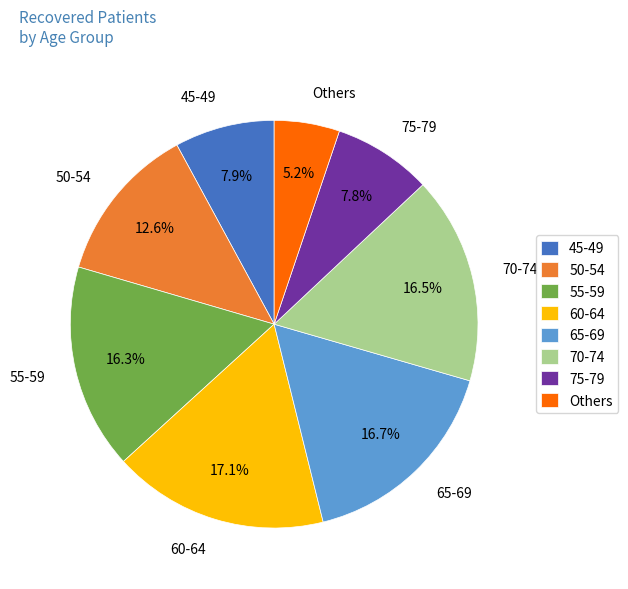

Is there any slice that represents more than half of the pie?

No